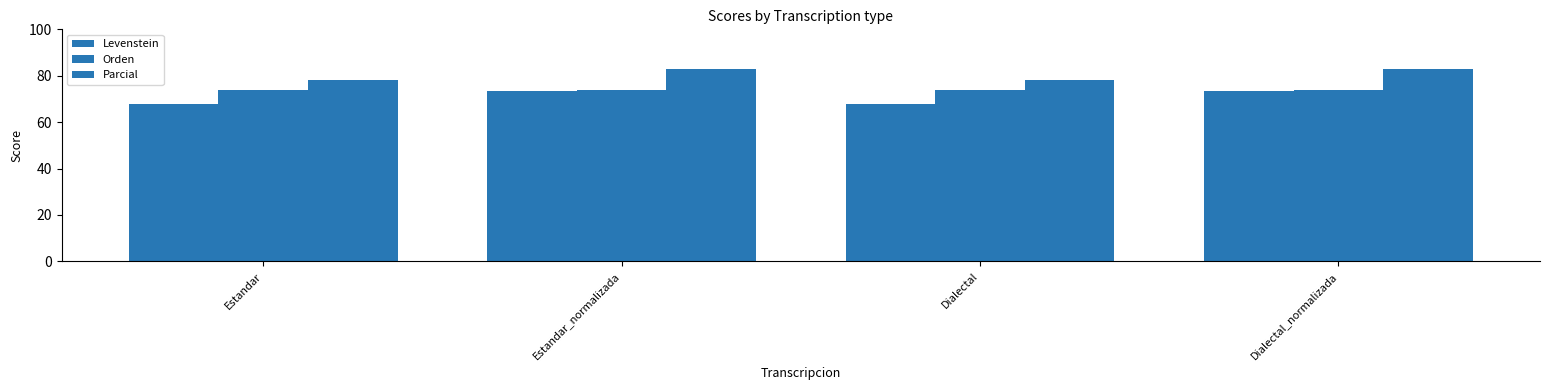

Which series has the largest total across all categories?

Parcial